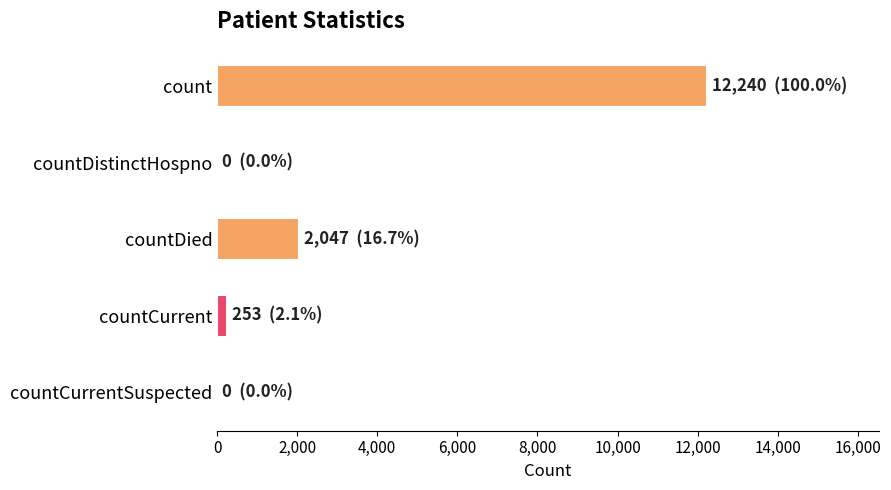

Reading top to bottom, extract all data points from this chart.

count=12240	countDistinctHospno=0	countDied=2047	countCurrent=253	countCurrentSuspected=0